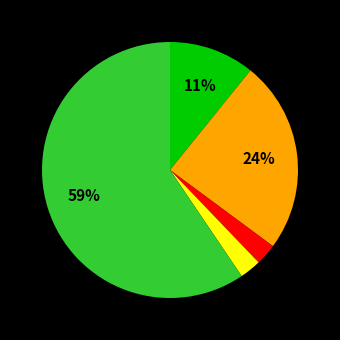

Does any single category account for the majority?

Yes